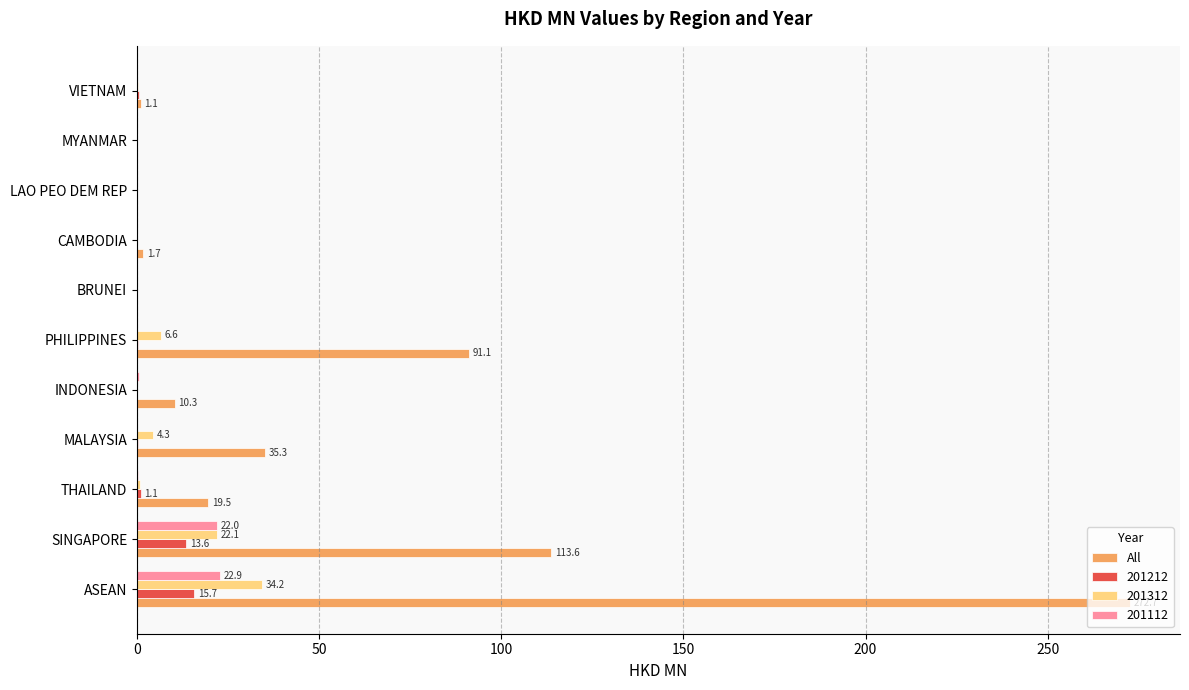

The value of 201312 at ASEAN is 34.2. True or false?

True